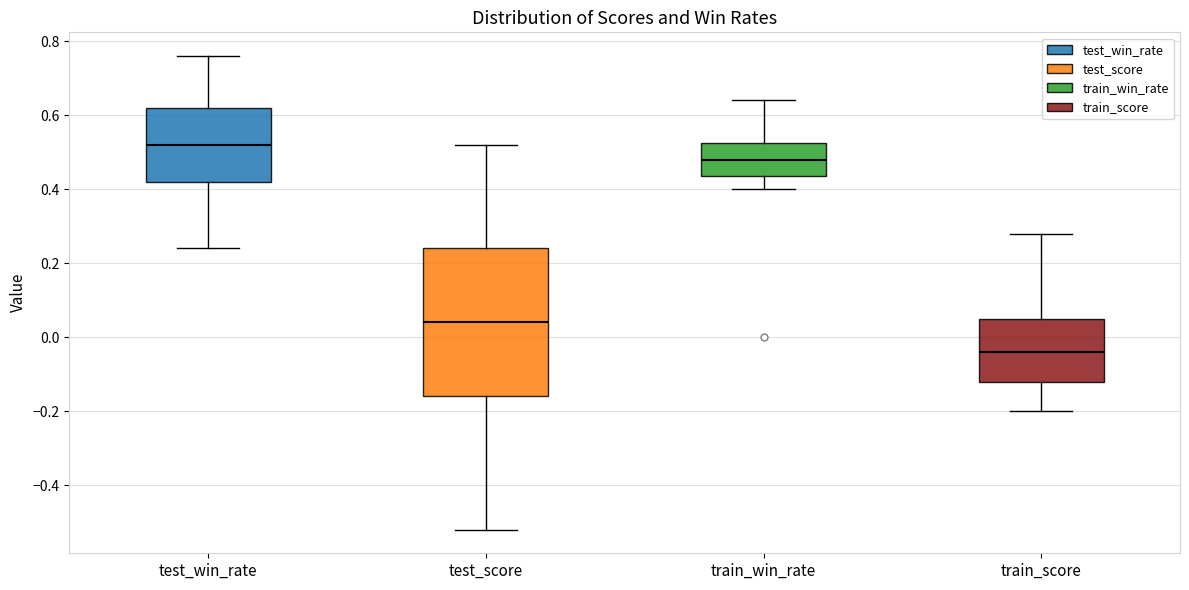

Where does the lower whisker of the box for train_score end on the y-axis? The values are not printed on the chart, so give them approximately, as read against the axis.

-0.20